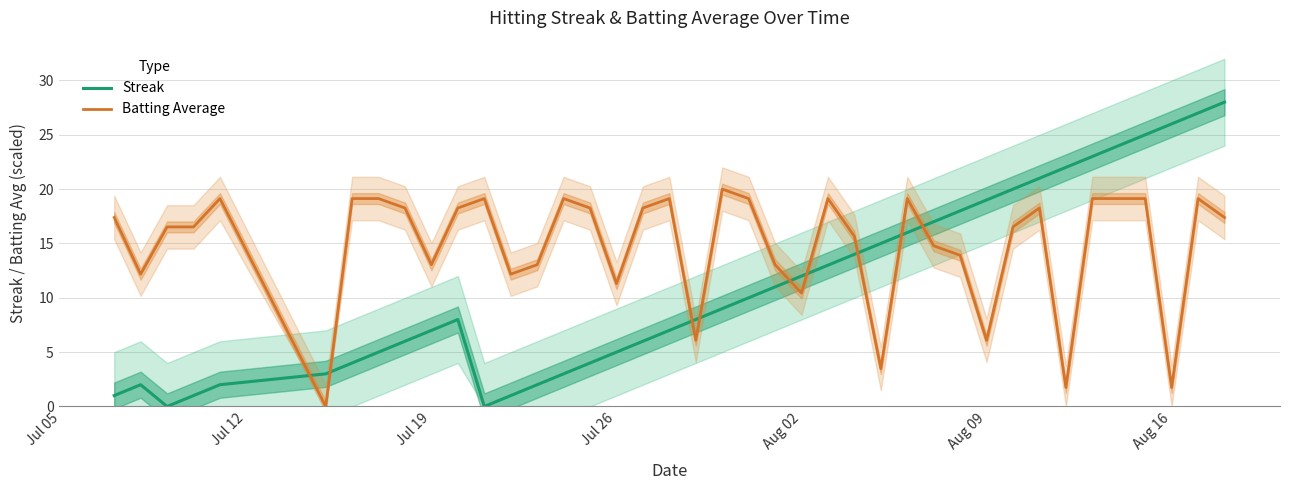

How many times do Streak and Batting Average cross each other?

9